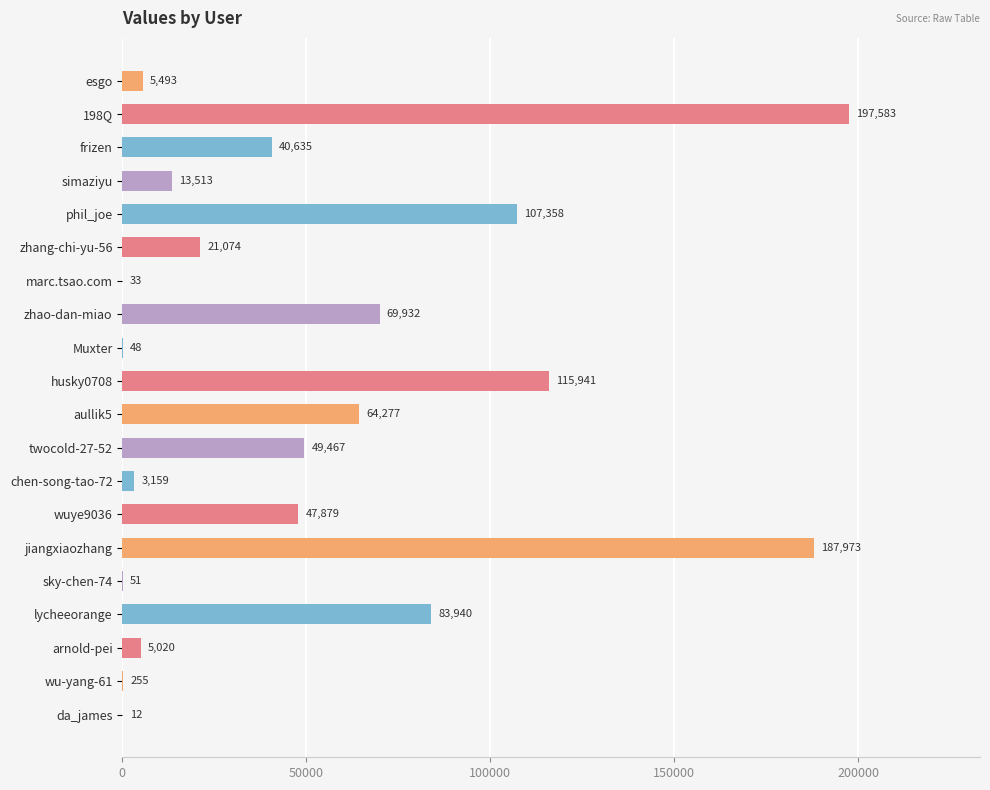

What value does the data have at zhao-dan-miao, to the nearest 100?

69900